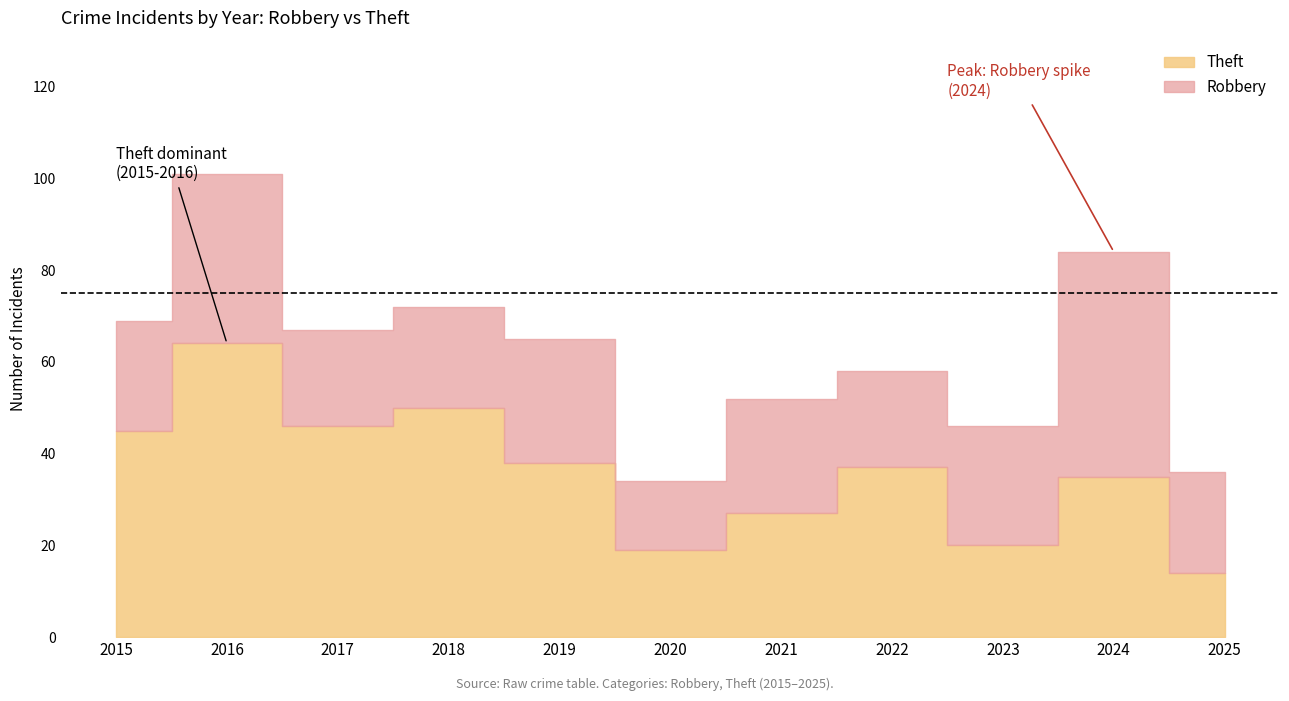

What is the minimum value for Theft?

14